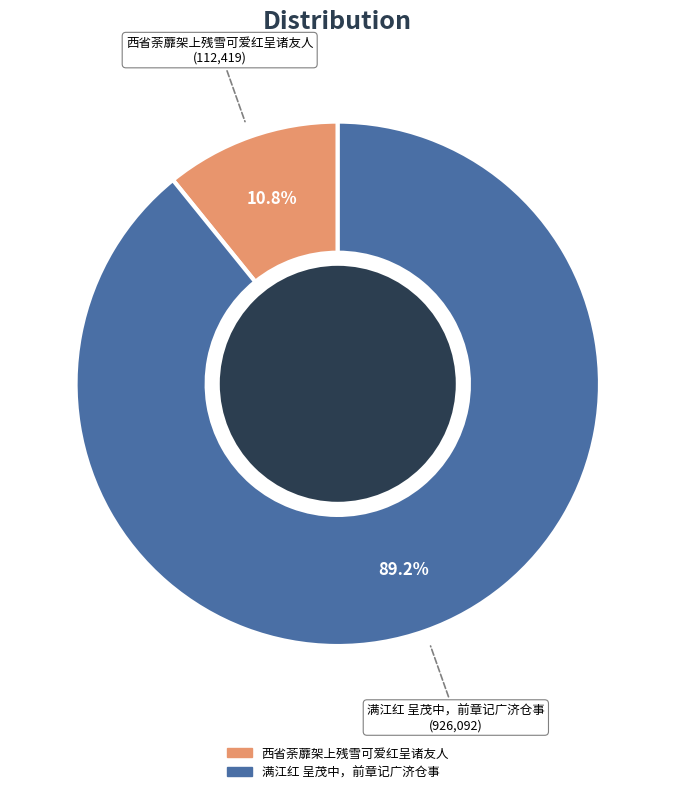

Is 西省荼蘼架上残雪可爱红呈诸友人 the majority of the pie?

No